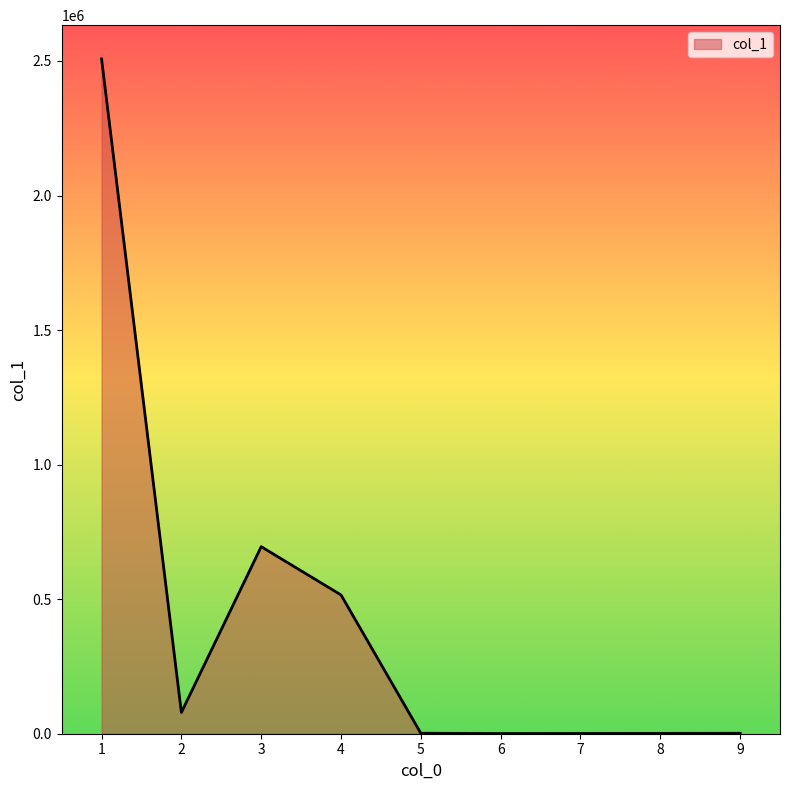

What is the minimum value shown in the chart?

502